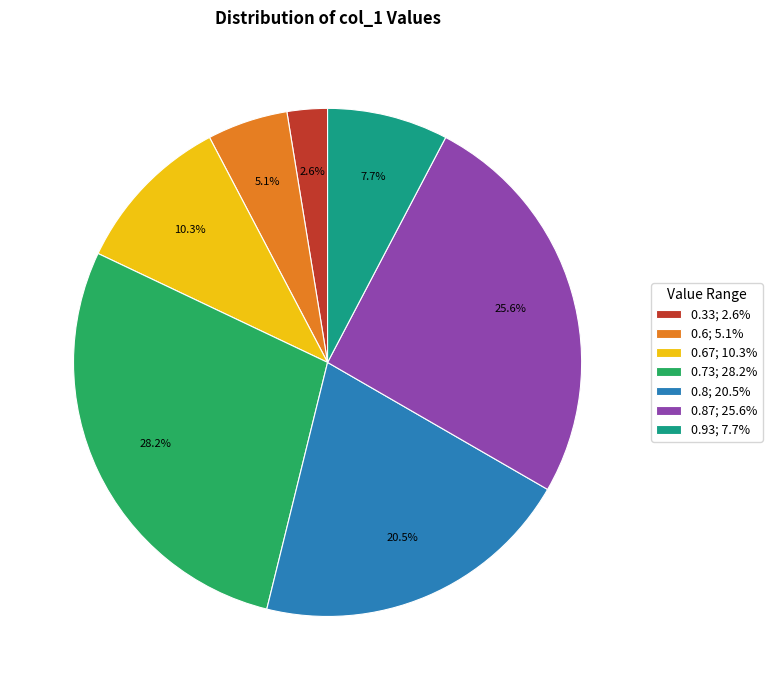

What is the smallest slice in the pie chart?

0.33; 2.6%